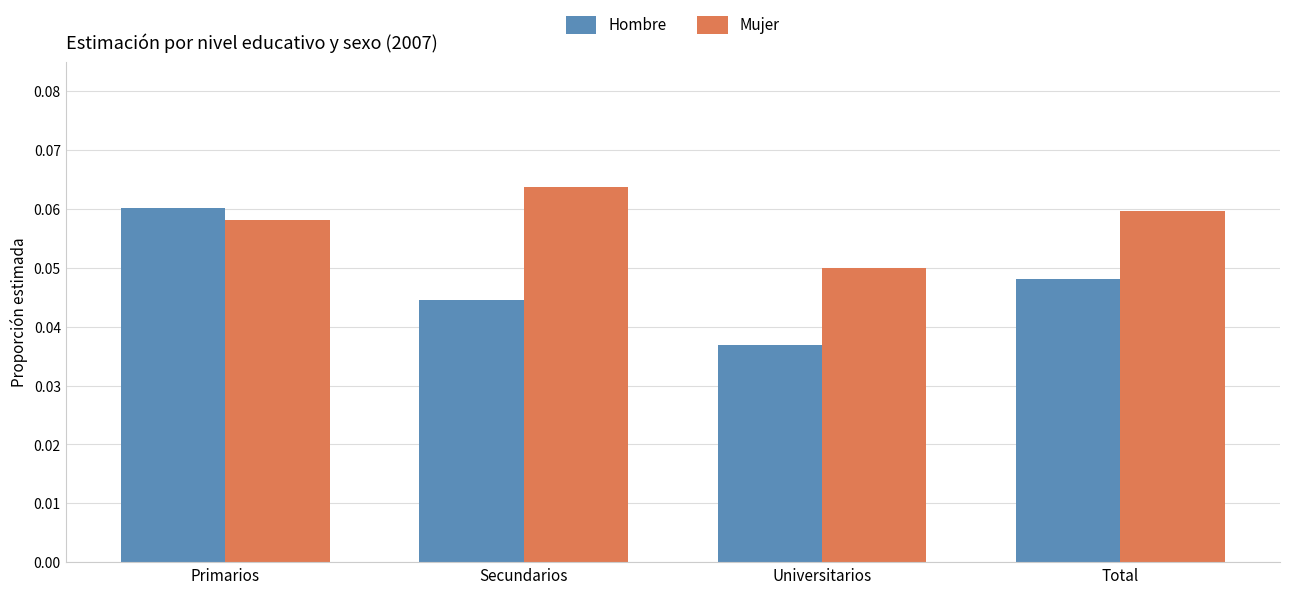

What are all the series names shown in the legend?

Hombre, Mujer